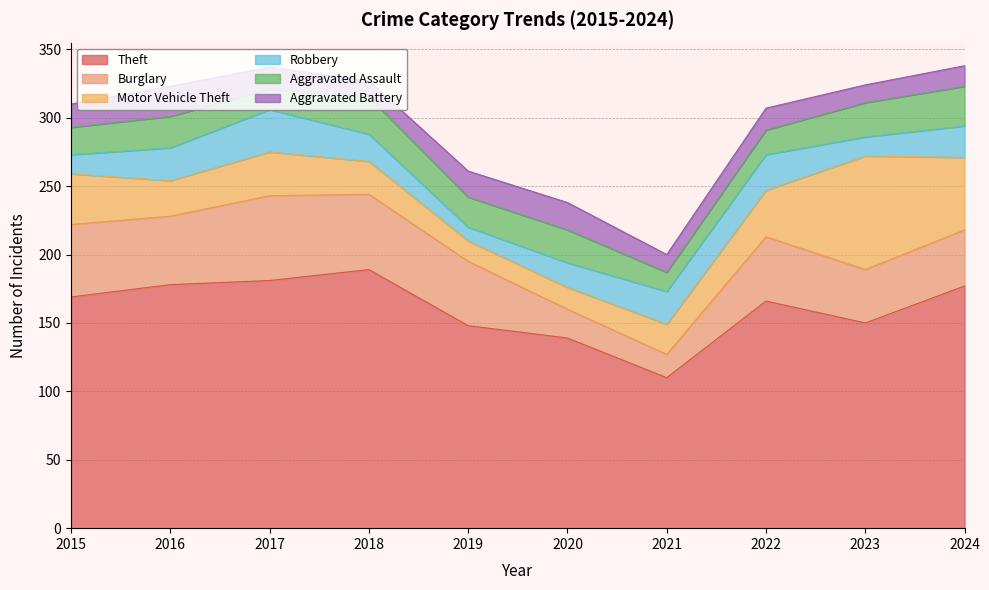

Where does the Robbery series first go above 23?

2016